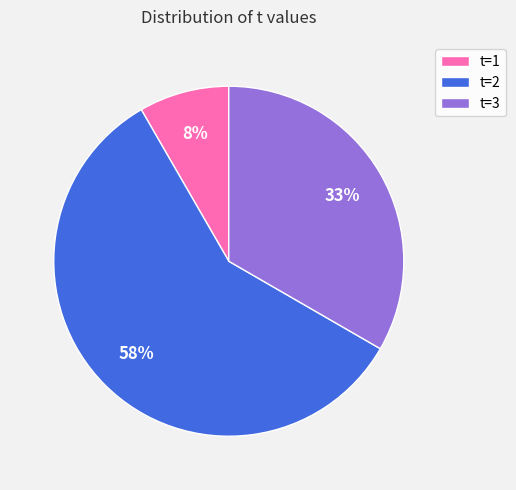

Is it true that t=1 is 1% of the pie?

False